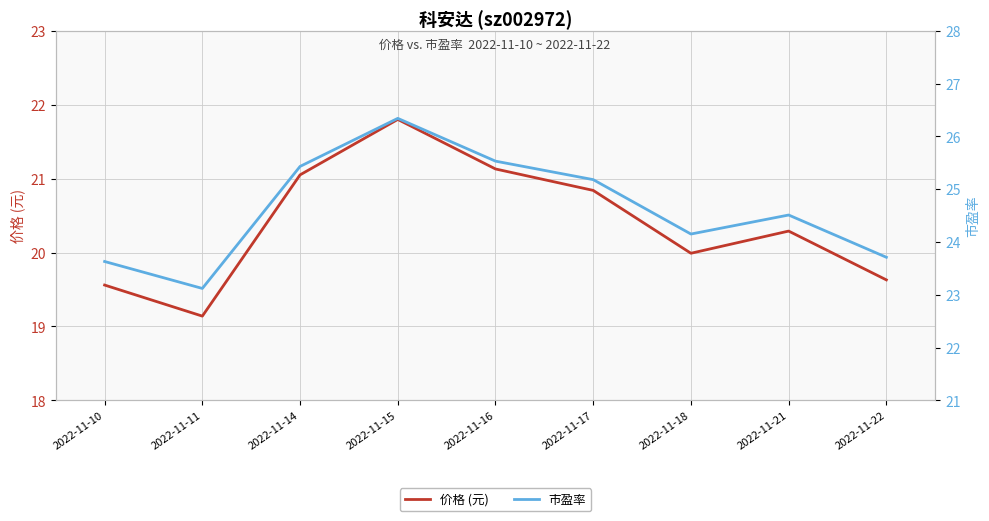

What are all the series names shown in the legend?

价格 (元), 市盈率